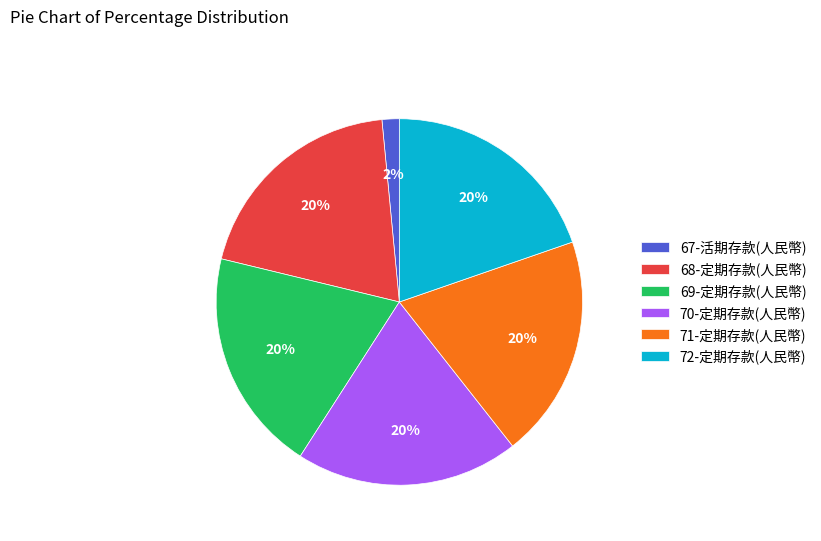

Does any single category account for the majority?

No